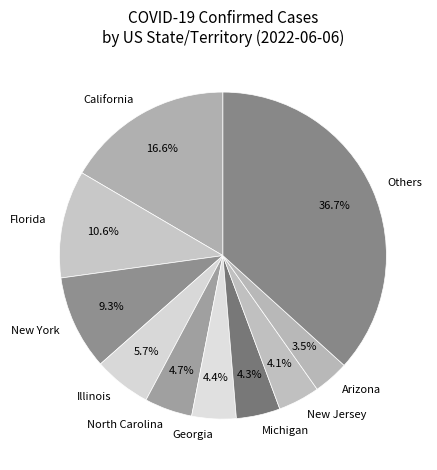

Which slice is the largest?

Others